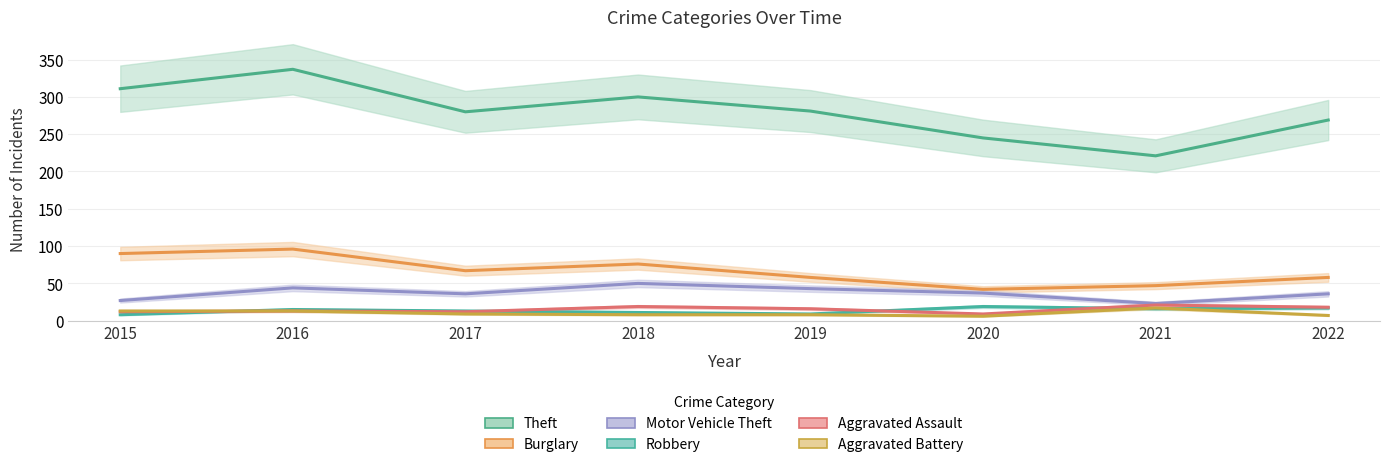

Reading left to right, extract all data points from this chart.

Theft: 2015=311	2016=337	2017=280	2018=300	2019=281	2020=245	2021=221	2022=269
Burglary: 2015=90	2016=96	2017=67	2018=76	2019=58	2020=42	2021=47	2022=58
Motor Vehicle Theft: 2015=27	2016=44	2017=36	2018=50	2019=43	2020=37	2021=23	2022=36
Robbery: 2015=8	2016=15	2017=13	2018=11	2019=9	2020=19	2021=16	2022=17
Aggravated Assault: 2015=12	2016=13	2017=12	2018=19	2019=16	2020=9	2021=21	2022=18
Aggravated Battery: 2015=13	2016=13	2017=9	2018=8	2019=8	2020=6	2021=17	2022=7